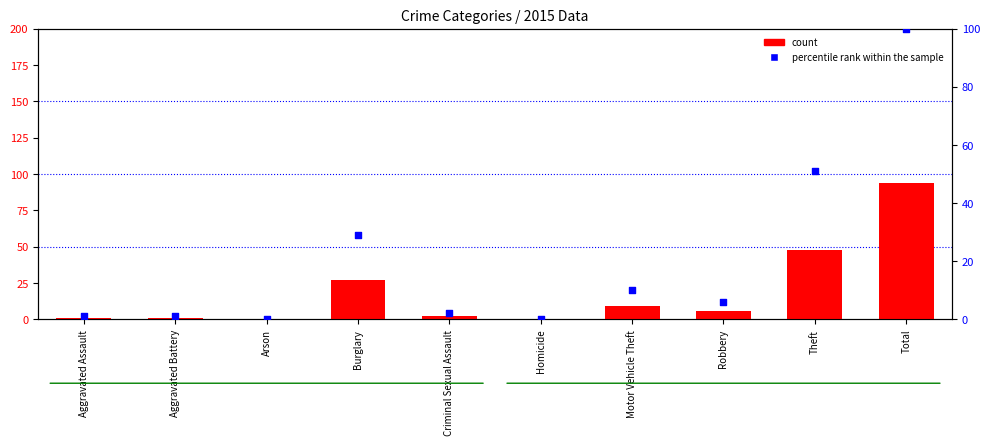

Is the value of percentile rank within the sample at Arson greater than the value of count at Arson?

No